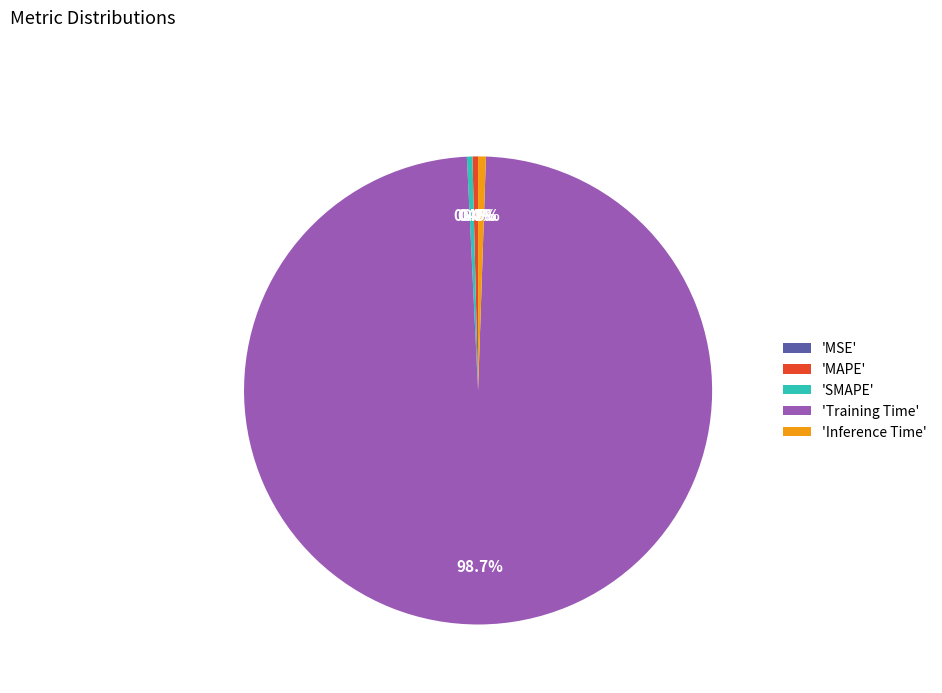

Between 'Training Time' and 'SMAPE', which is larger?

'Training Time'